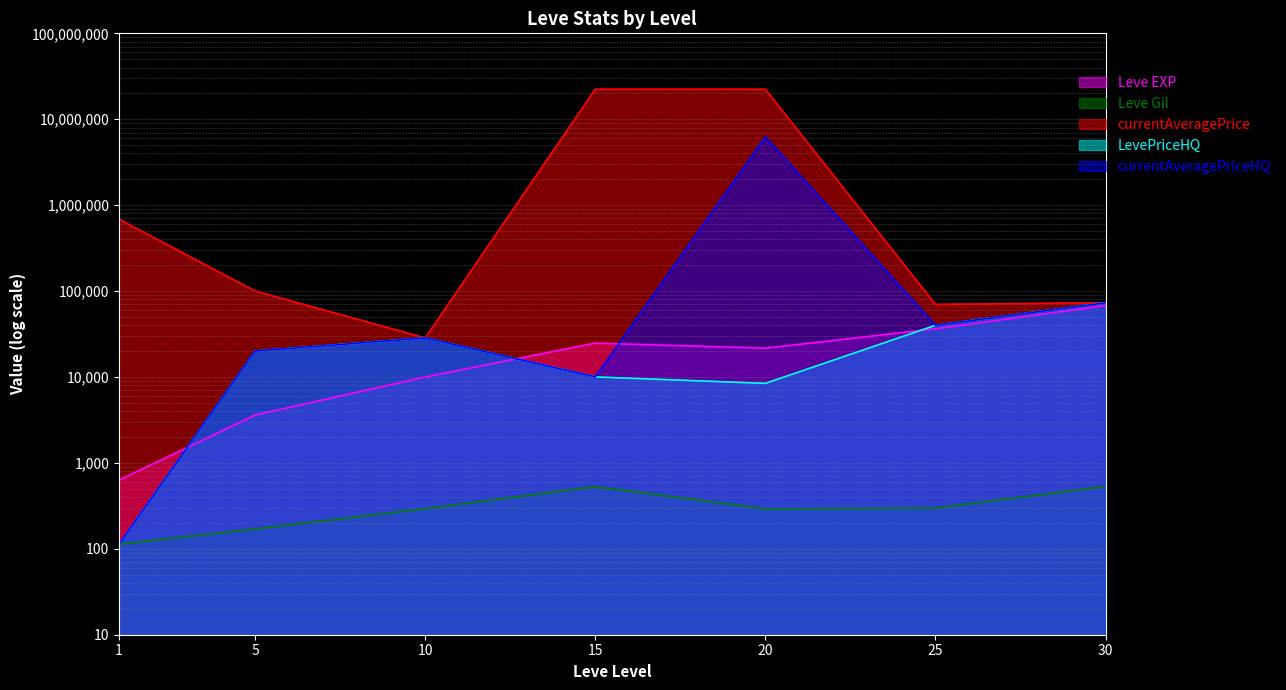

Does the chart display data point markers on the line(s)?

No